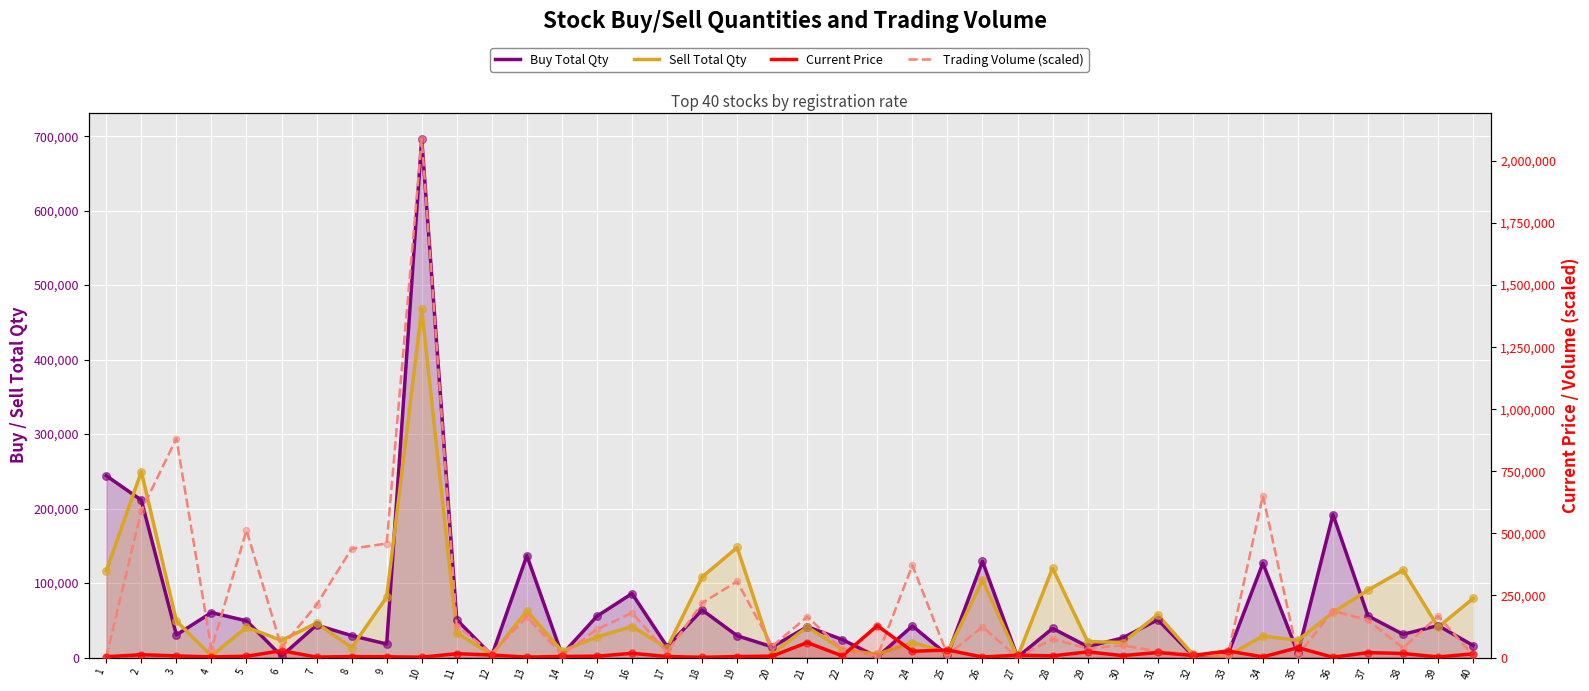

What are all the series names shown in the legend?

Buy Total Qty, Sell Total Qty, Current Price, Trading Volume (scaled)